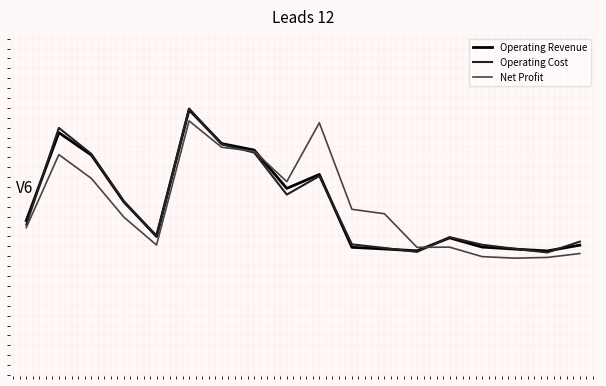

What are all the series names shown in the legend?

Operating Revenue, Operating Cost, Net Profit